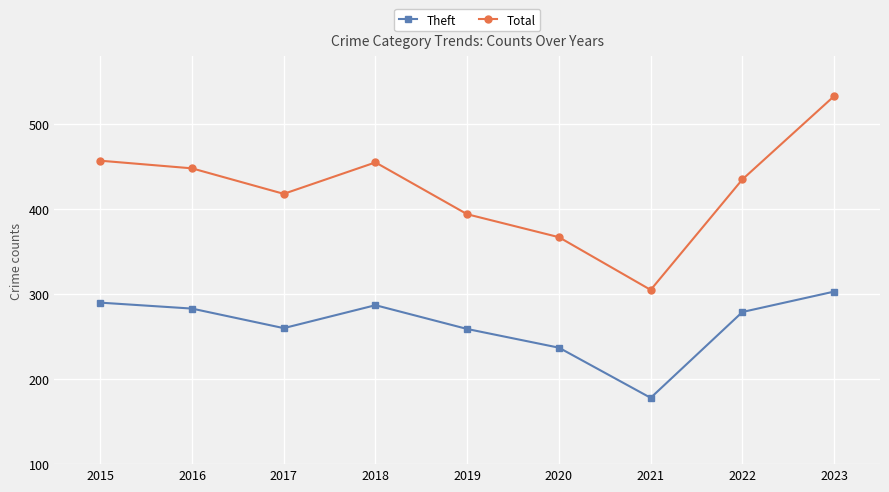

True or false: Theft and Total cross at least once.

False